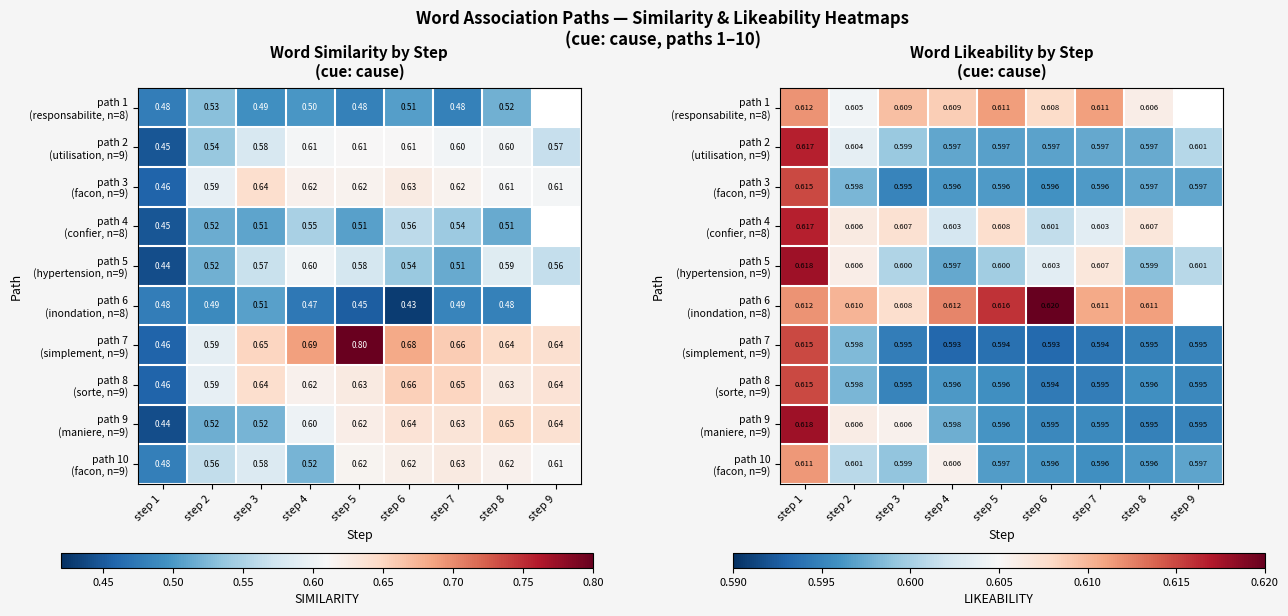

Between step 4 and step 8, which series saw the biggest shift?

path 10 (facon, n=9)